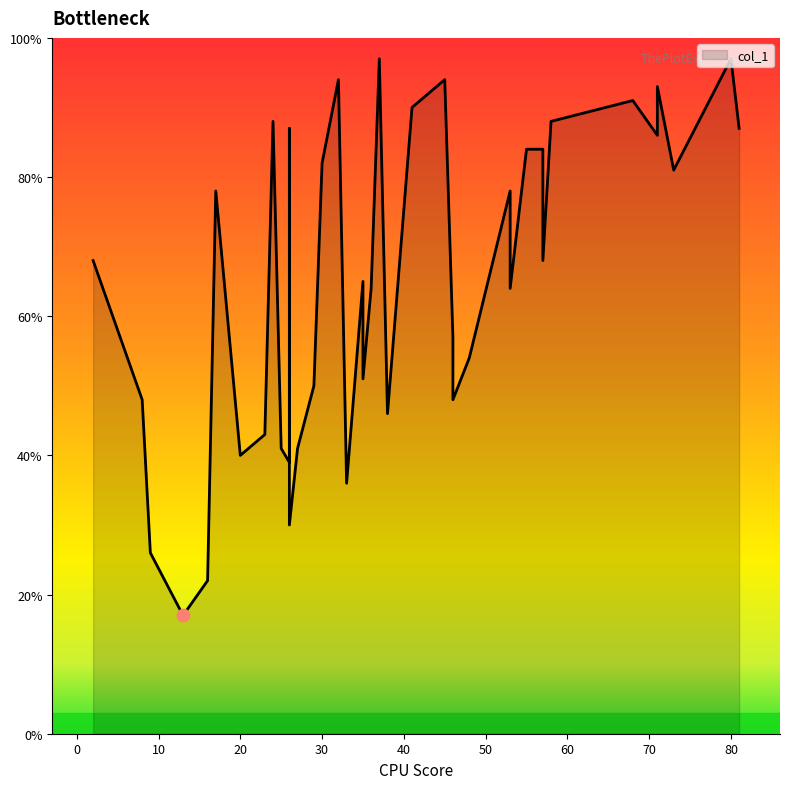

Between 26 and 9, which is larger?

26